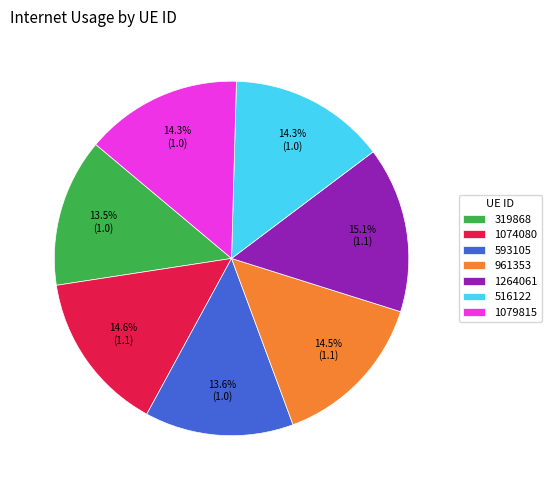

Approximately how many times larger is the value at 1264061 compared to 516122?

1.1